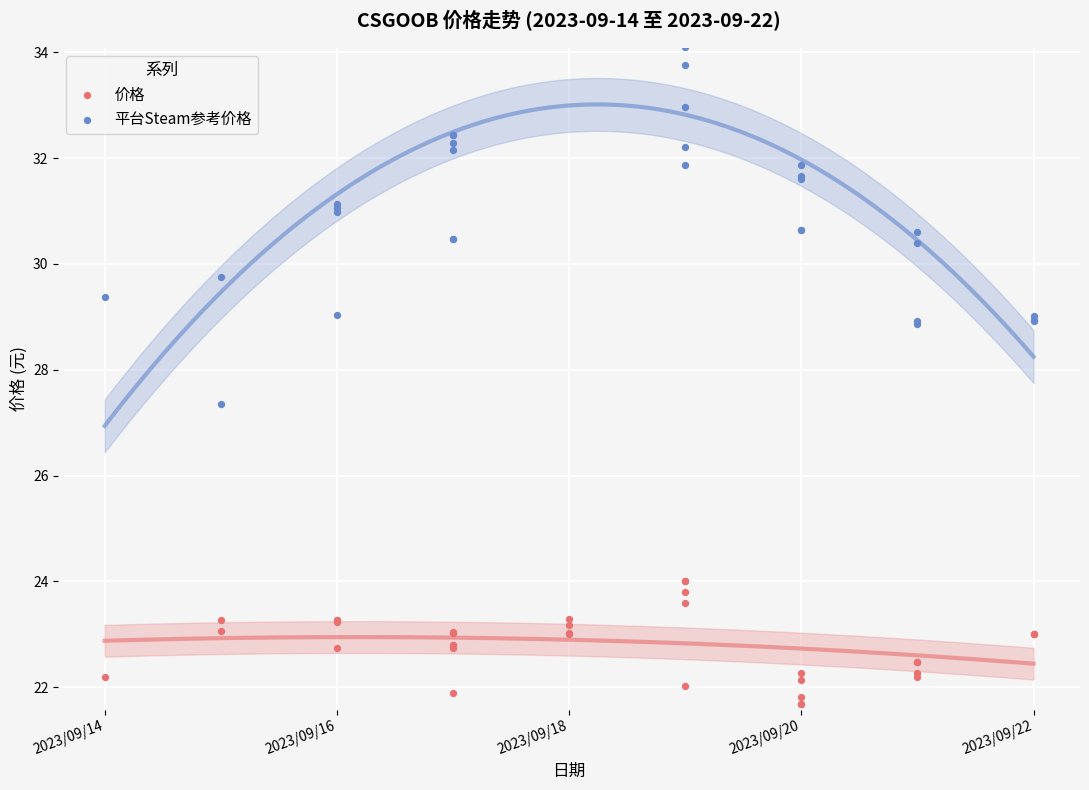

Which series contains the highest Y value?

平台Steam参考价格